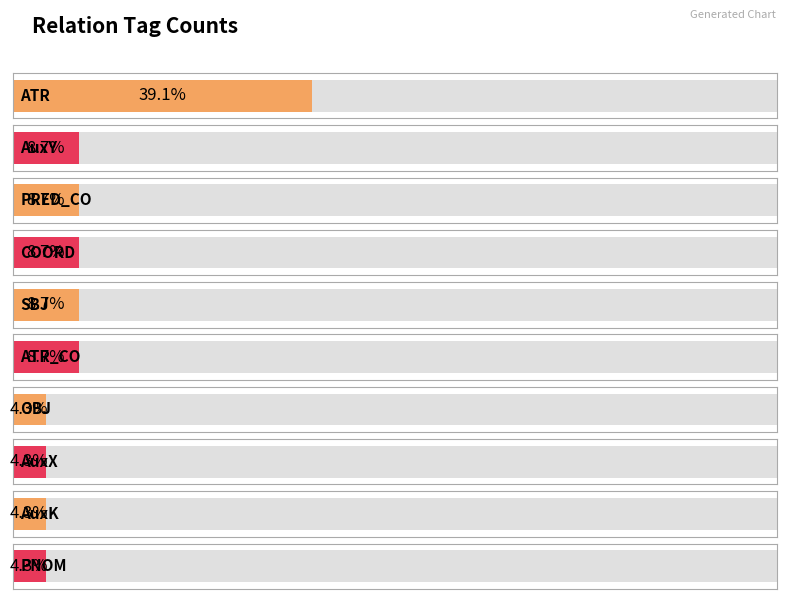

What is the label of the 4th bar from the right?

OBJ